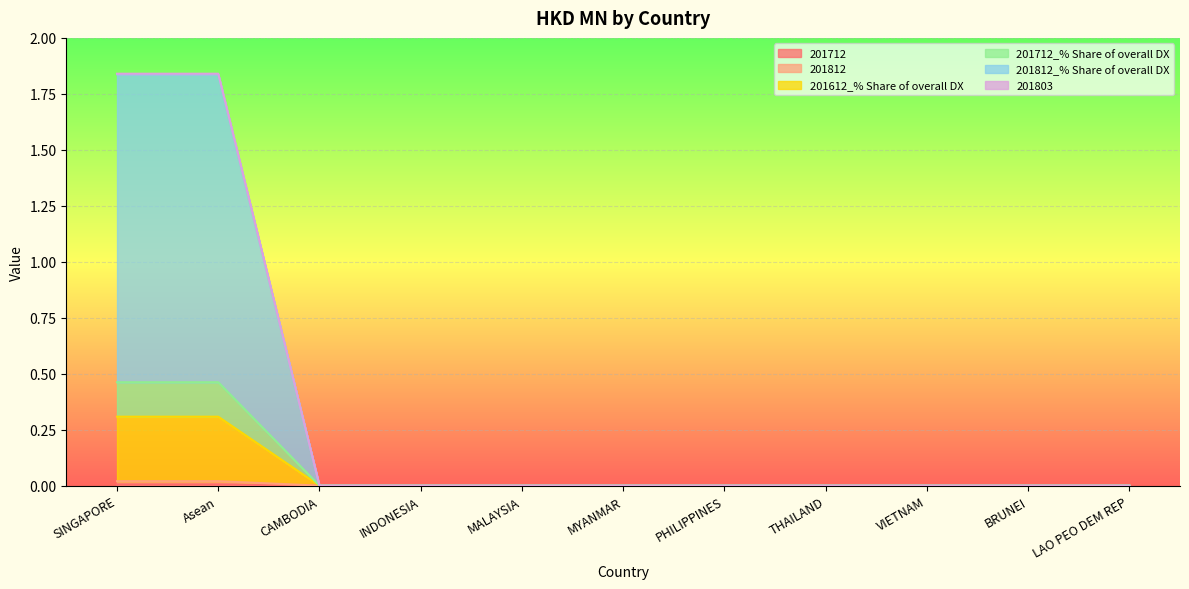

What is the greatest value displayed?

1.8